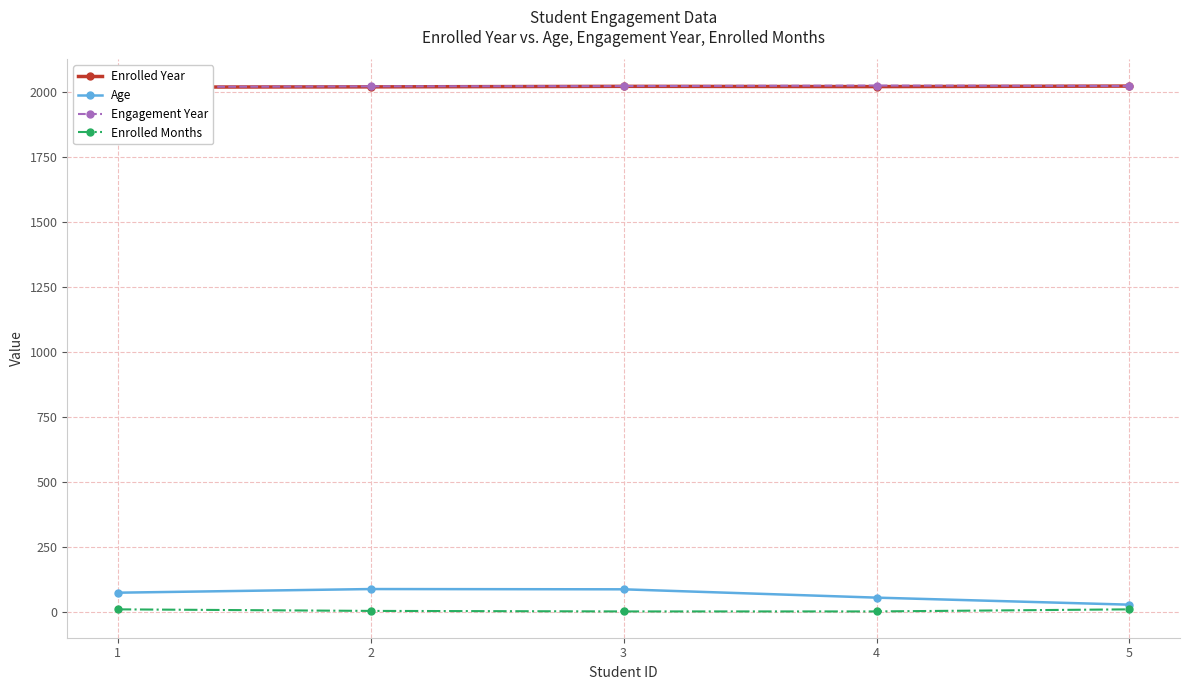

At which label does Enrolled Months reach its minimum?

3